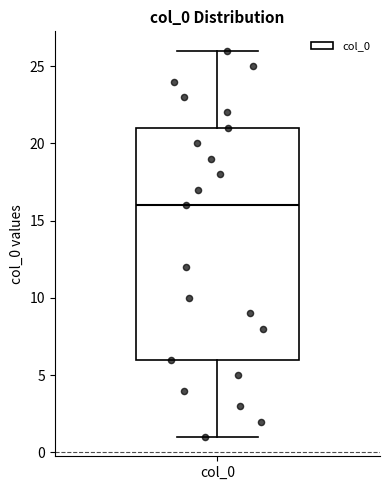

Read this box plot against the y-axis: the position of the median line, the range covered by the box, and the ends of both whiskers. The values are not printed on the chart, so give them approximately, as read against the axis.

median 16, box 6 to 21, whiskers 1 to 26